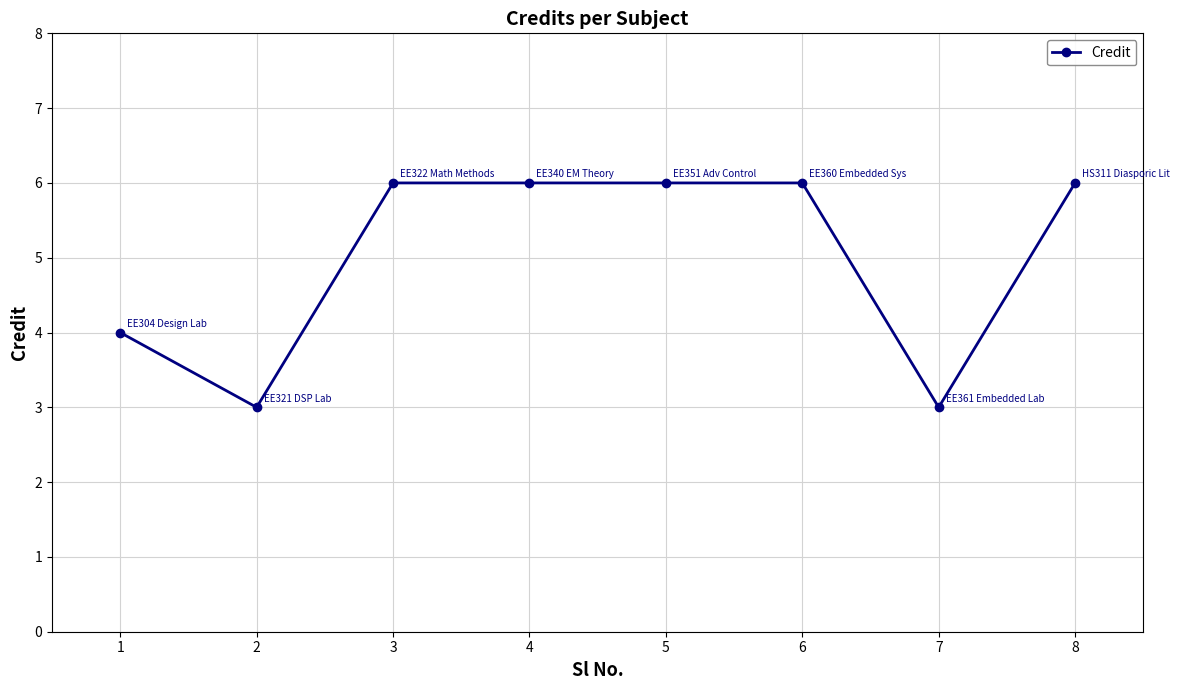

True or false: the data shows 6 at 6.

True